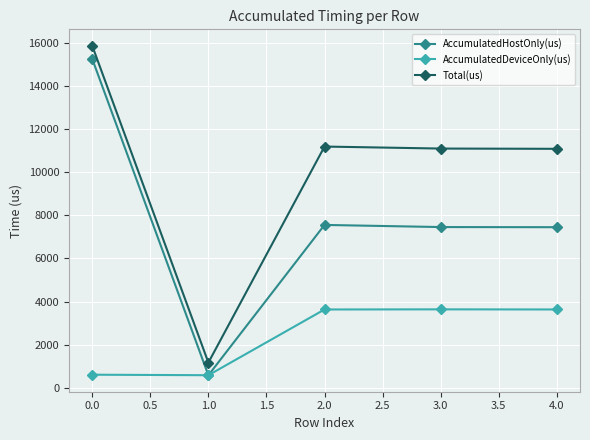

True or false: Total(us) has a value of 3543.9 at 0.0.

False